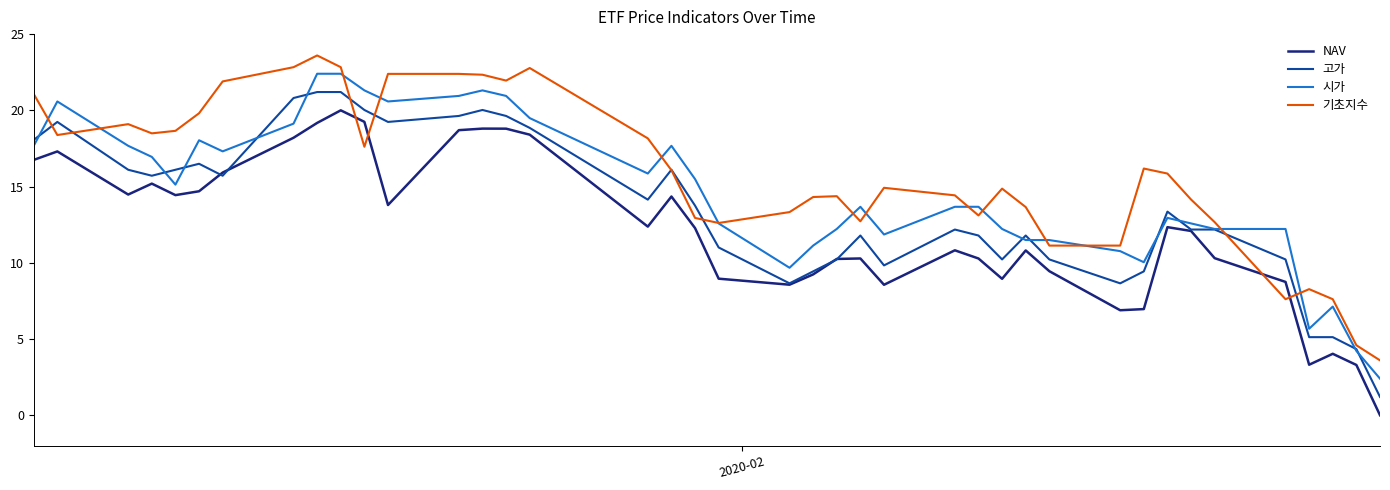

How many lines are shown in the chart?

4